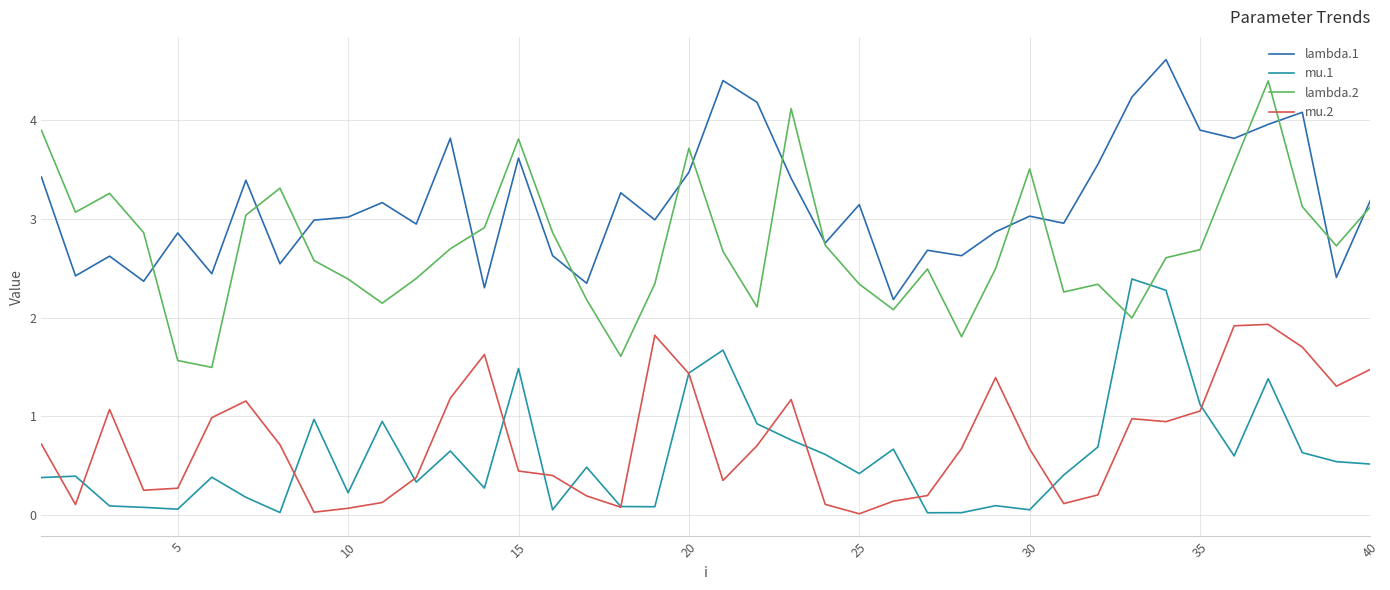

True or false: lambda.1 and mu.1 cross at least once.

False